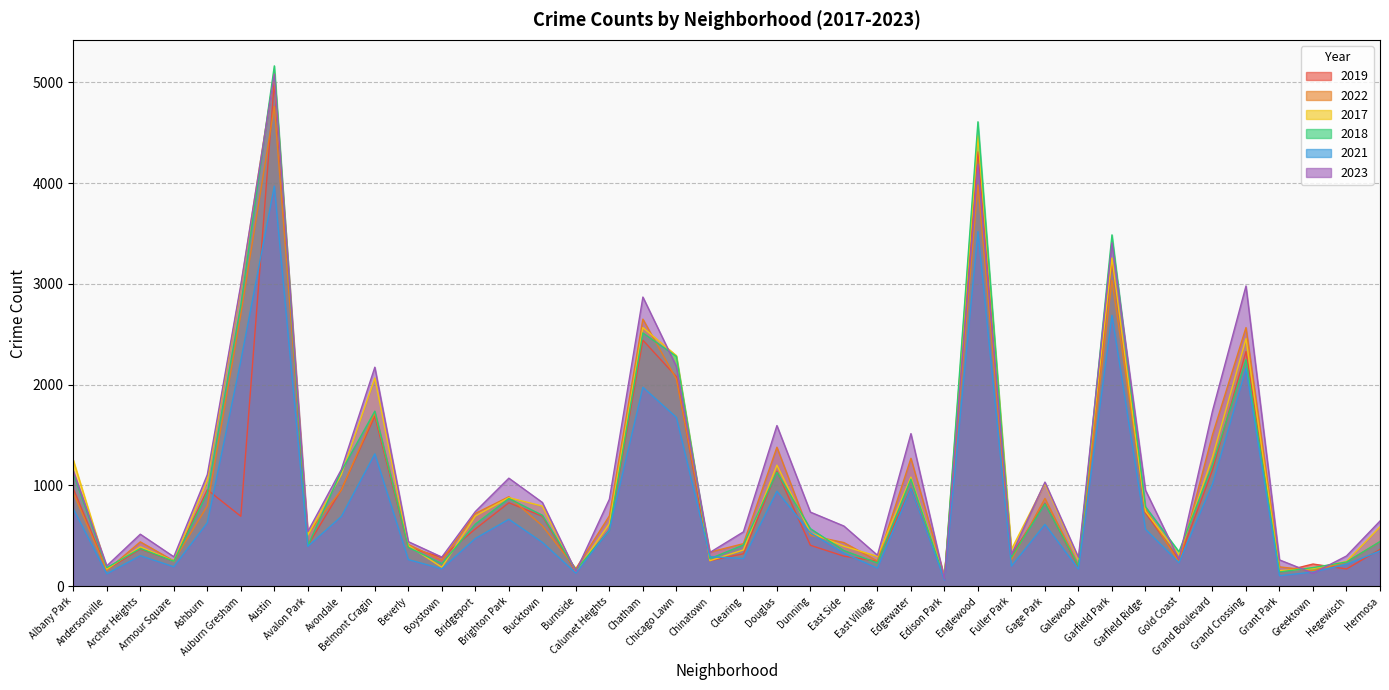

Where do 2018 and 2022 first cross each other?

Andersonville and Archer Heights